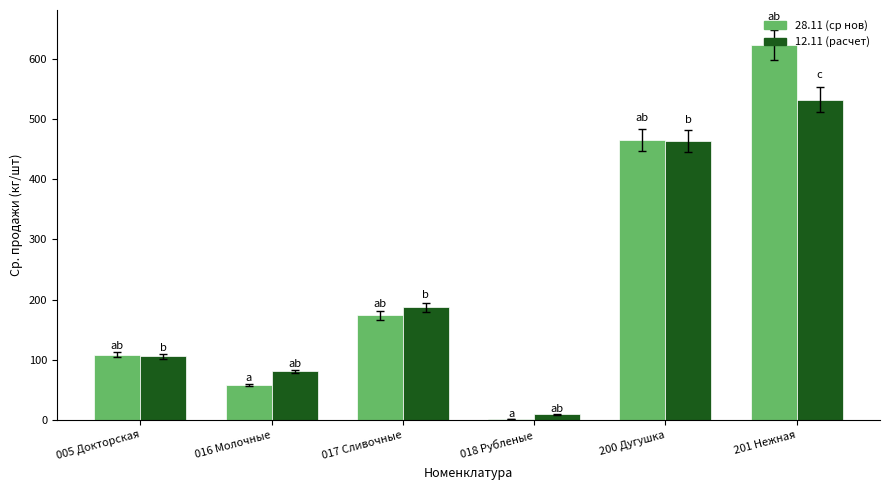

The value of 28.11 (ср нов) at 201 Нежная is 1106.1. True or false?

False